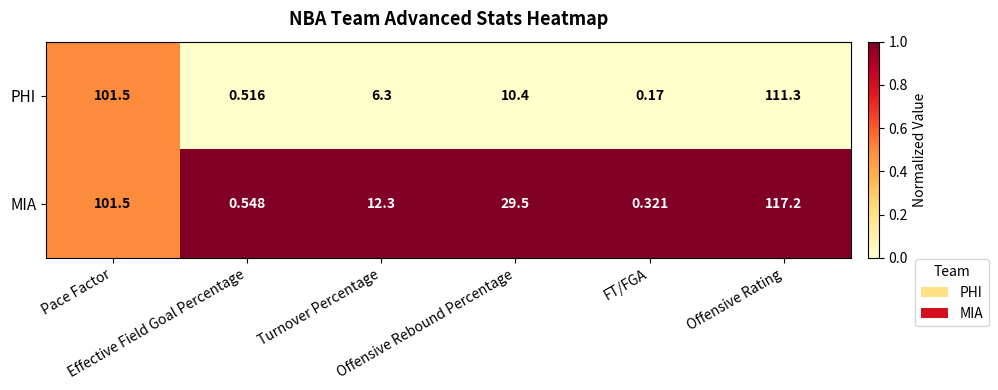

At which category is the sum across all series the highest?

Offensive Rating